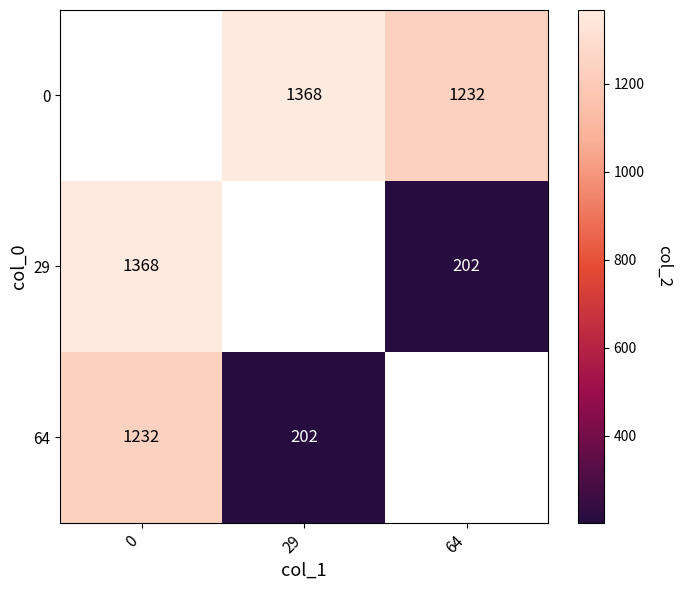

What is the difference between the 29 values at 0 and 64?

1166